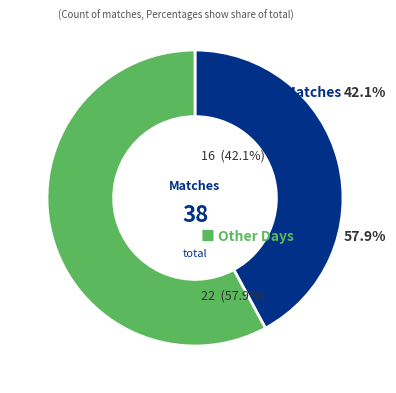

Is there any slice that represents more than half of the pie?

Yes